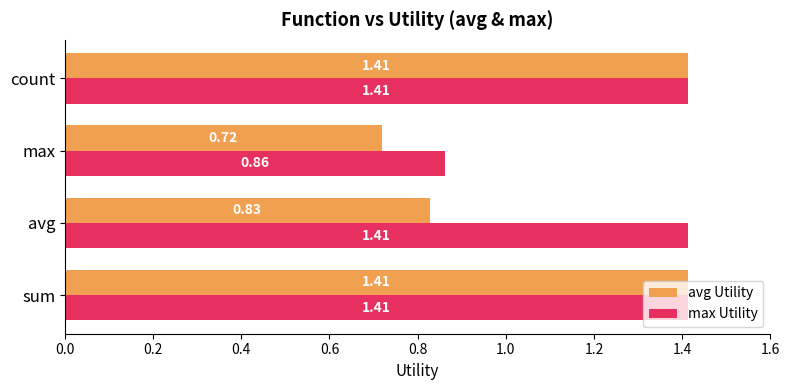

Count the max Utility values in the range 1 to 2.

3